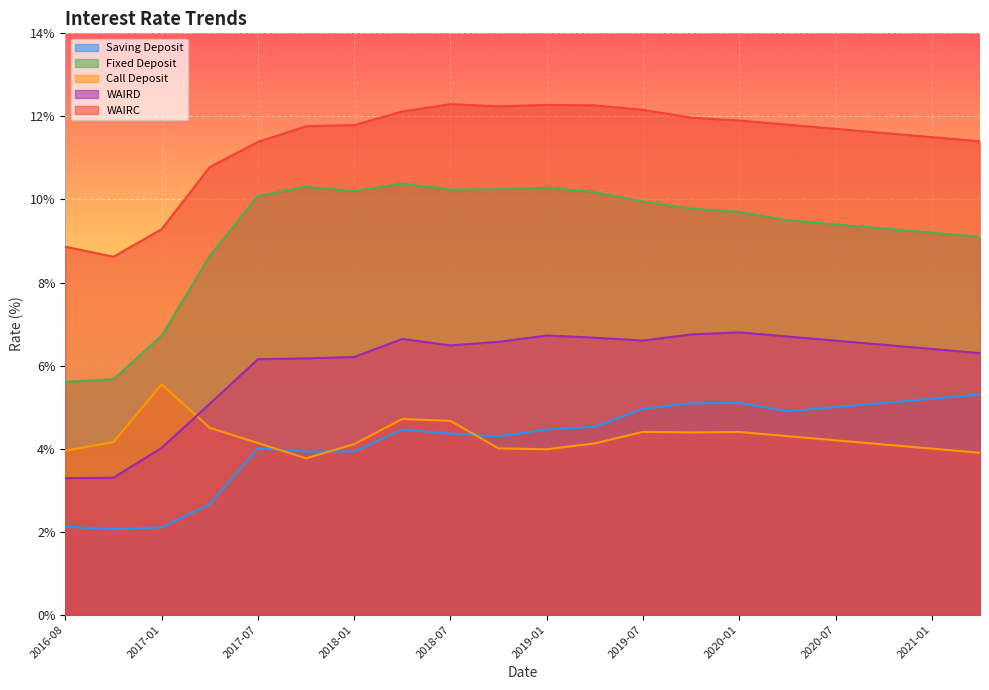

At 2017-01, list the series in order from largest to smallest.

WAIRC, Fixed Deposit, Call Deposit, WAIRD, Saving Deposit